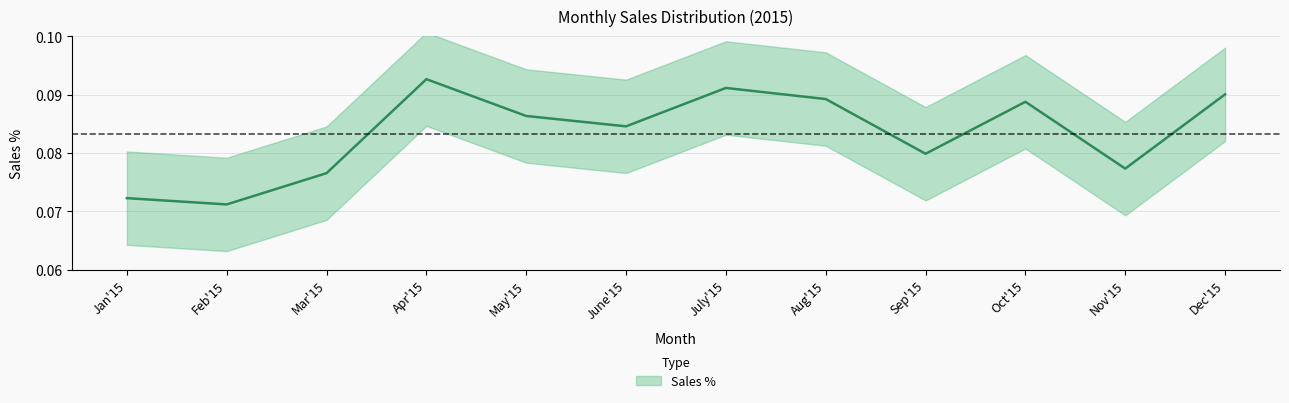

What is the sum of all values?

1.0